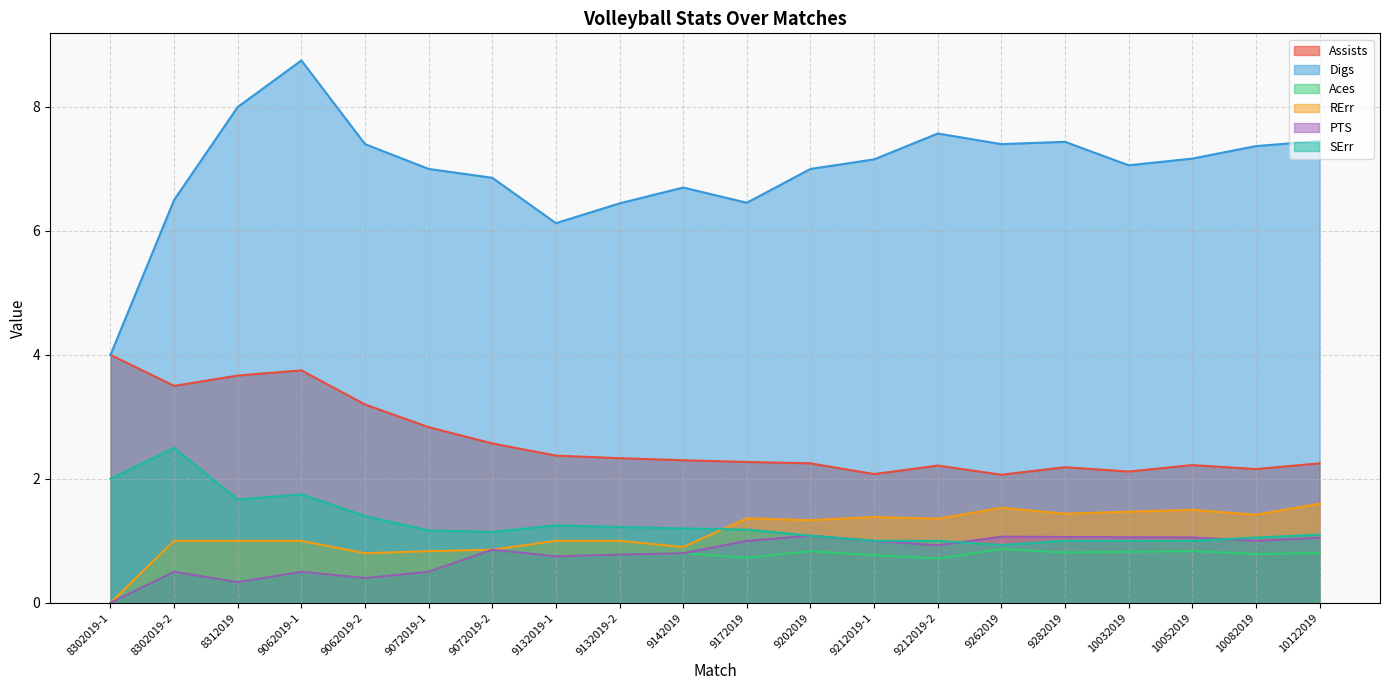

Reading right to left, extract all data points from this chart.

Assists: 10122019=2.2	10082019=2.2	10052019=2.2	10032019=2.1	9282019=2.2	9262019=2.1	9212019-2=2.2	9212019-1=2.1	9202019=2.2	9172019=2.3	9142019=2.3	9132019-2=2.3	9132019-1=2.4	9072019-2=2.6	9072019-1=2.8	9062019-2=3.2	9062019-1=3.8	8312019=3.7	8302019-2=3.5	8302019-1=4.0
Digs: 10122019=7.5	10082019=7.4	10052019=7.2	10032019=7.1	9282019=7.4	9262019=7.4	9212019-2=7.6	9212019-1=7.2	9202019=7.0	9172019=6.5	9142019=6.7	9132019-2=6.4	9132019-1=6.1	9072019-2=6.9	9072019-1=7.0	9062019-2=7.4	9062019-1=8.8	8312019=8.0	8302019-2=6.5	8302019-1=4.0
Aces: 10122019=0.8	10082019=0.8	10052019=0.8	10032019=0.8	9282019=0.8	9262019=0.9	9212019-2=0.7	9212019-1=0.8	9202019=0.8	9172019=0.7	9142019=0.8	9132019-2=0.8	9132019-1=0.8	9072019-2=0.9	9072019-1=0.5	9062019-2=0.4	9062019-1=0.5	8312019=0.3	8302019-2=0.5	8302019-1=0.0
RErr: 10122019=1.6	10082019=1.4	10052019=1.5	10032019=1.5	9282019=1.4	9262019=1.5	9212019-2=1.4	9212019-1=1.4	9202019=1.3	9172019=1.4	9142019=0.9	9132019-2=1.0	9132019-1=1.0	9072019-2=0.9	9072019-1=0.8	9062019-2=0.8	9062019-1=1.0	8312019=1.0	8302019-2=1.0	8302019-1=0.0
PTS: 10122019=1.1	10082019=1.0	10052019=1.1	10032019=1.1	9282019=1.1	9262019=1.1	9212019-2=0.9	9212019-1=1.0	9202019=1.1	9172019=1.0	9142019=0.8	9132019-2=0.8	9132019-1=0.8	9072019-2=0.9	9072019-1=0.5	9062019-2=0.4	9062019-1=0.5	8312019=0.3	8302019-2=0.5	8302019-1=0.0
SErr: 10122019=1.1	10082019=1.1	10052019=1.0	10032019=1.0	9282019=1.0	9262019=0.9	9212019-2=1.0	9212019-1=1.0	9202019=1.1	9172019=1.2	9142019=1.2	9132019-2=1.2	9132019-1=1.2	9072019-2=1.1	9072019-1=1.2	9062019-2=1.4	9062019-1=1.8	8312019=1.7	8302019-2=2.5	8302019-1=2.0